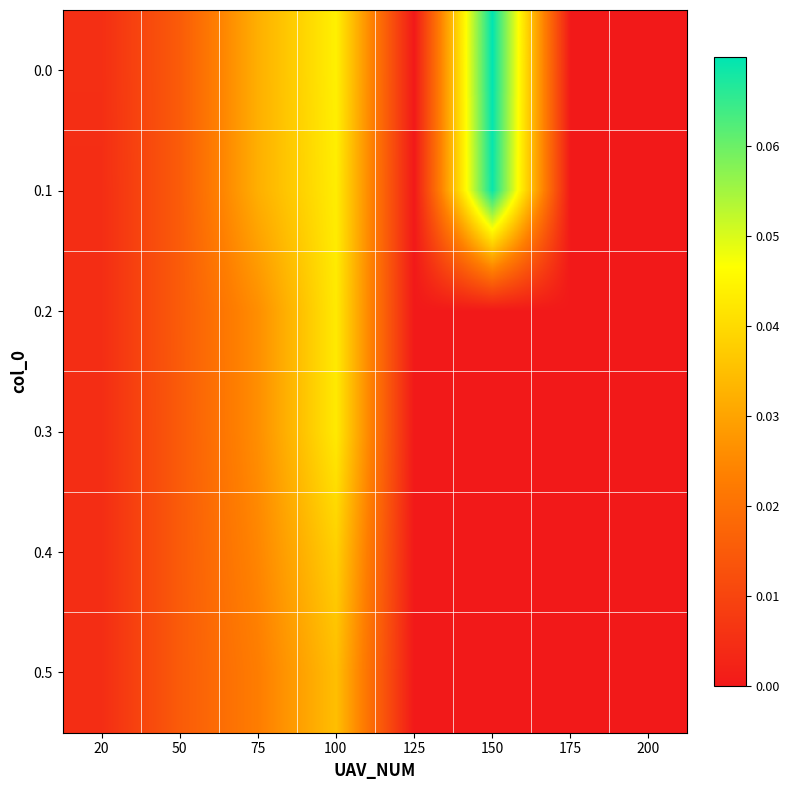

Which has a higher value, 200 or 75?

75